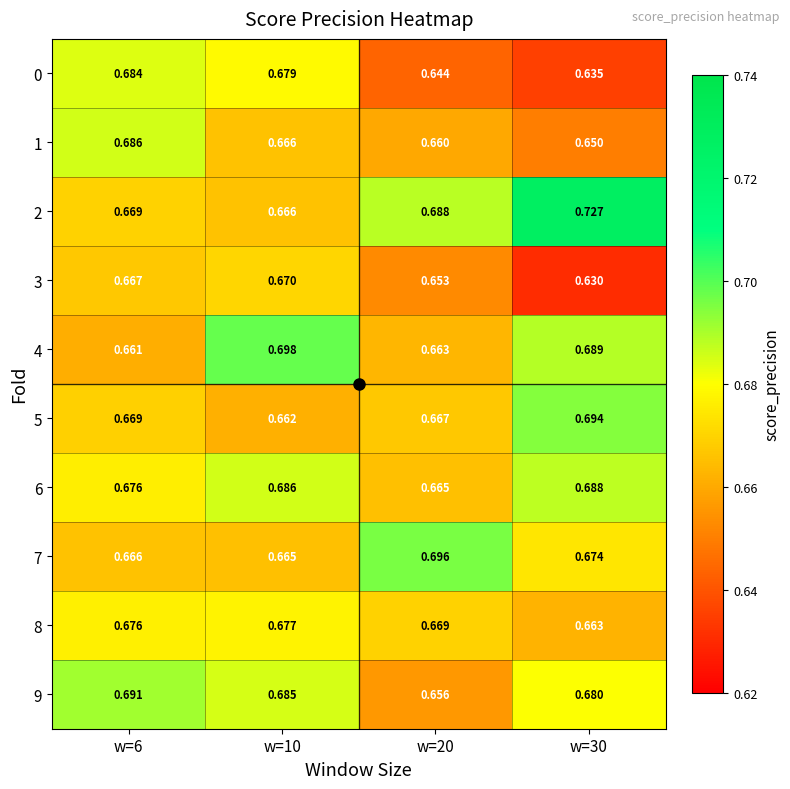

What is the total value across all series at w=20?

6.7